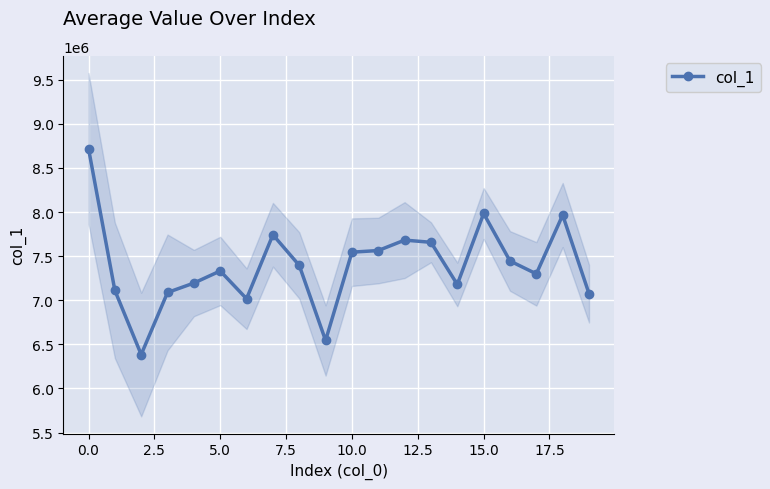

True or false: col_1 has more than 0 points higher than both neighbors.

True